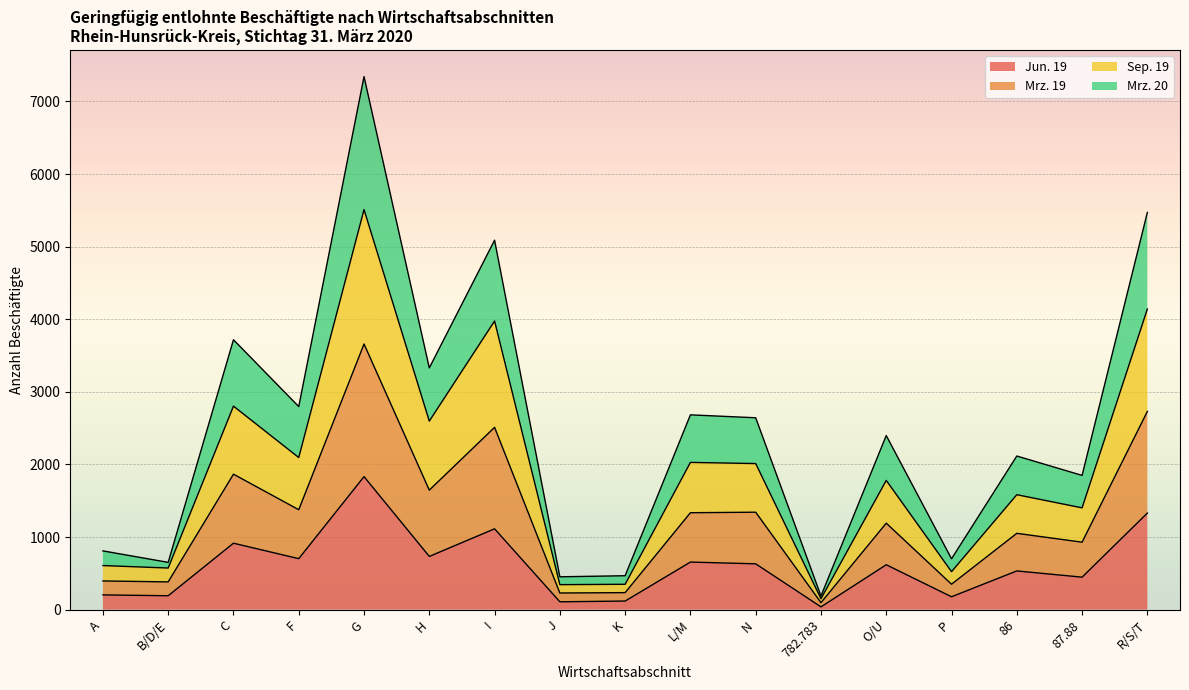

Which series has the largest range (max minus min)?

Sep. 19